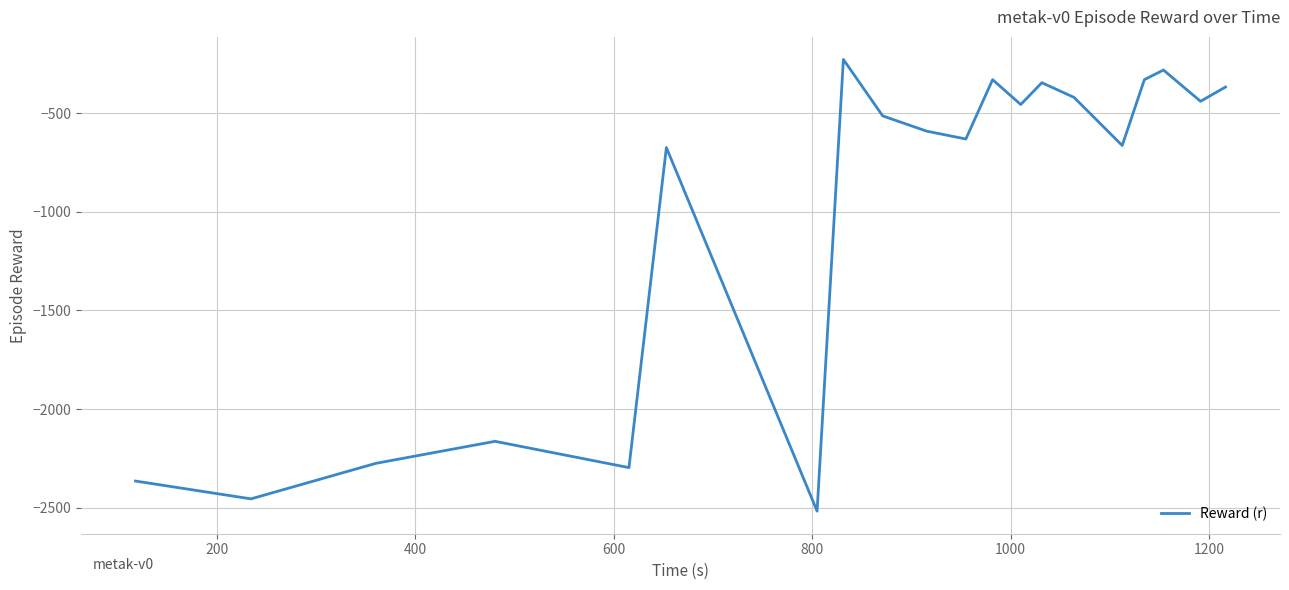

Reading left to right, list all the values displayed in this chart.

-2364.8	-2455.0	-2275.1	-2163.4	-2296.6	-674.8	-2517.2	-228.5	-514.3	-591.8	-631.4	-330.7	-456.8	-346.2	-420.8	-664.3	-330.7	-281.9	-440.4	-368.2